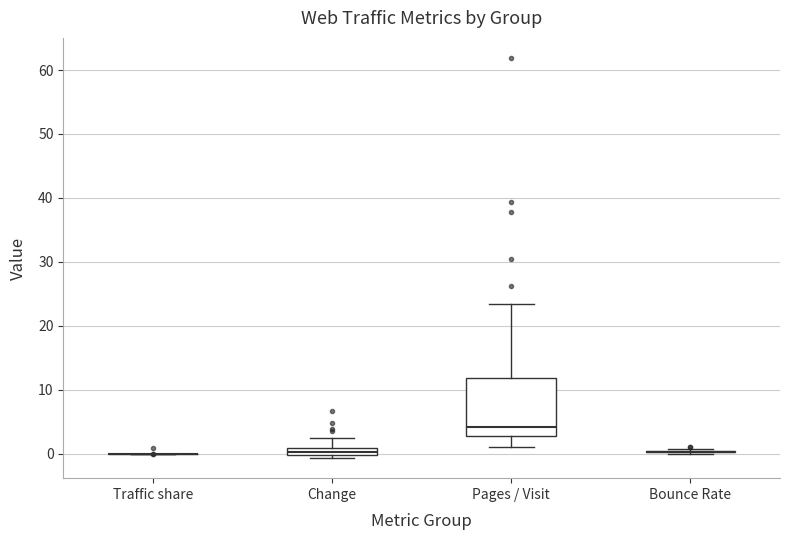

Comparing the boxes themselves (not the whiskers), which one is the tallest?

Pages / Visit